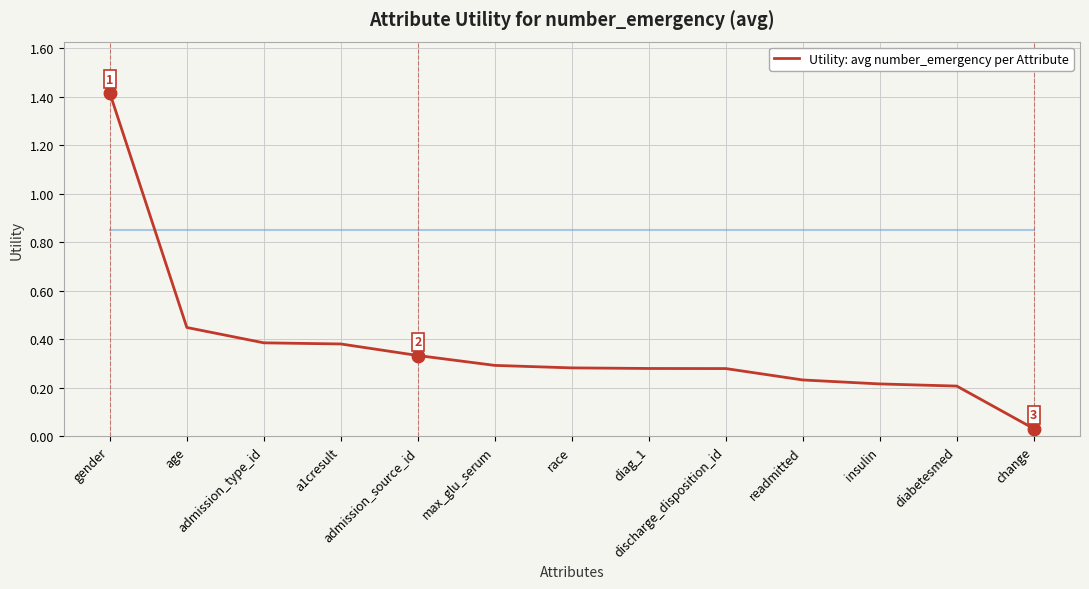

Which has a higher value, insulin or change?

insulin